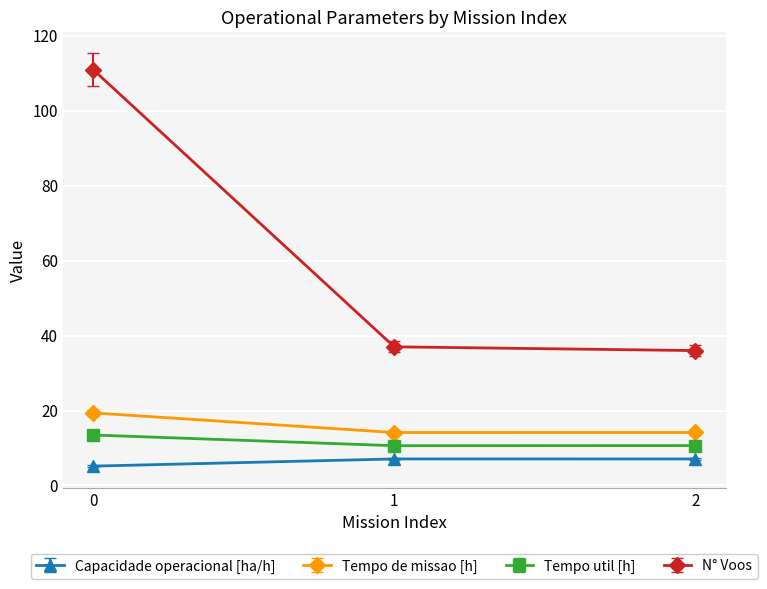

How many lines are shown in the chart?

4